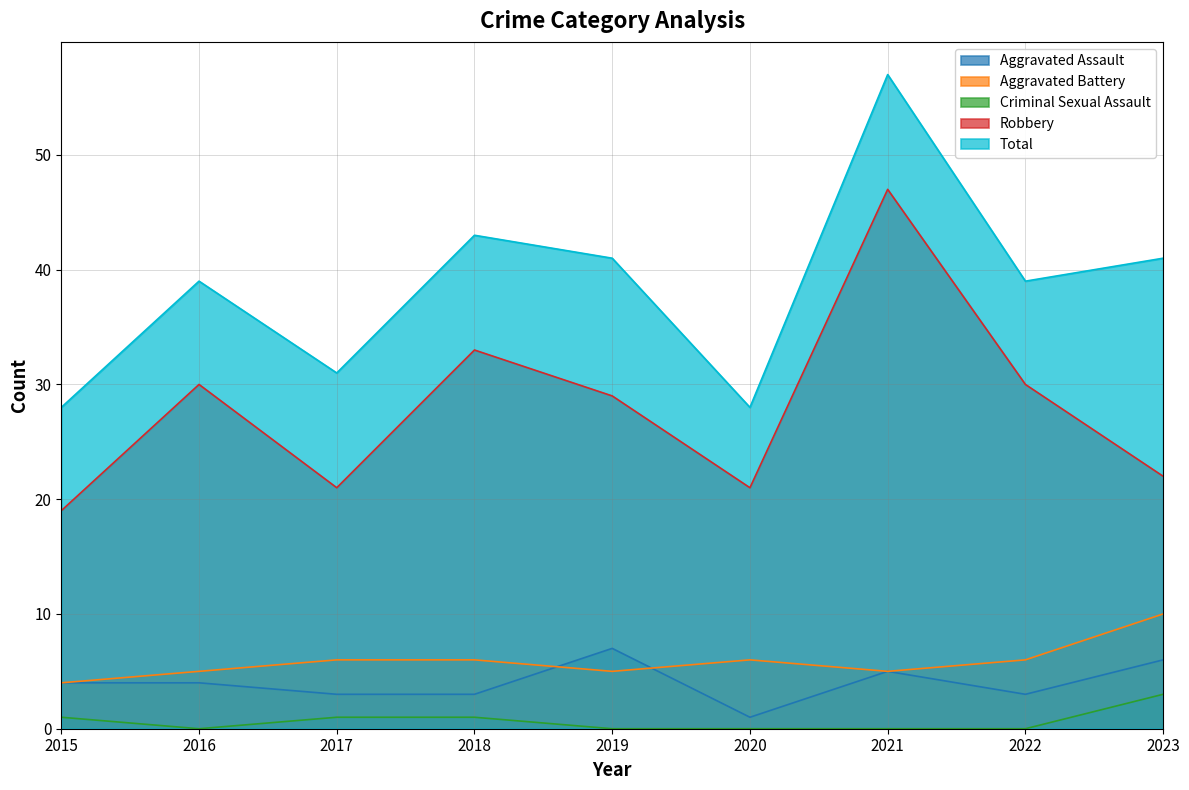

At which label does Total reach its minimum?

2015